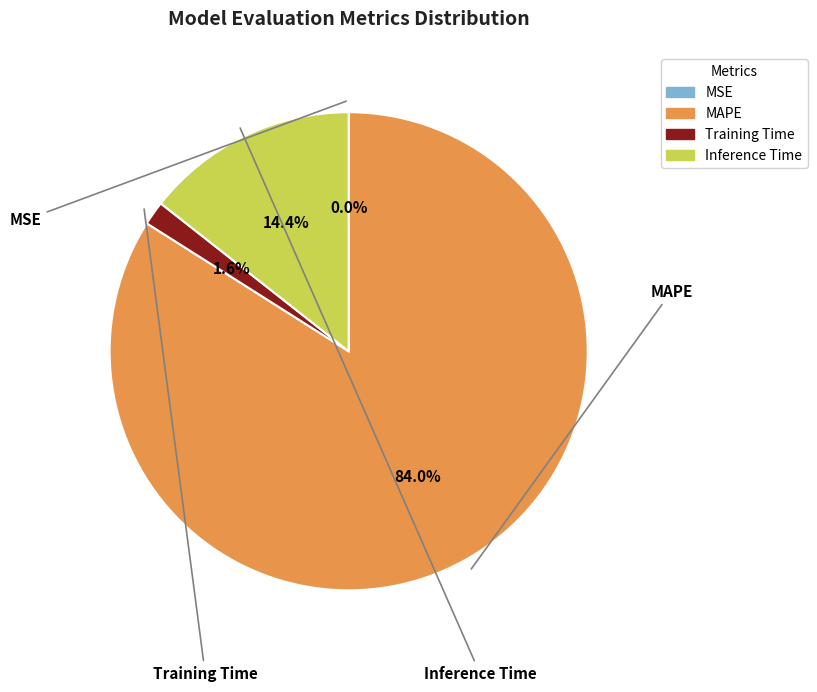

Does any single category account for the majority?

Yes